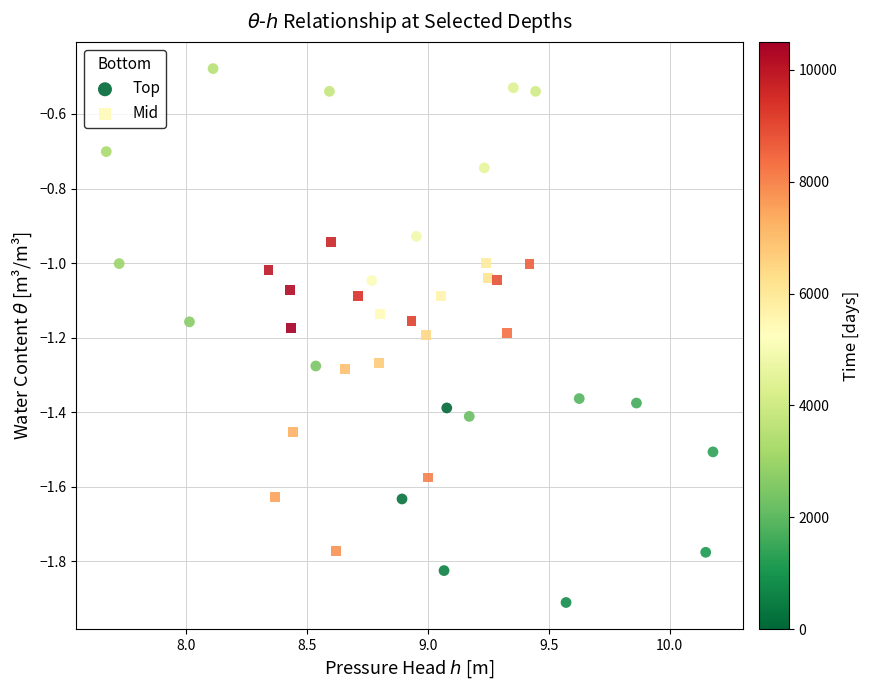

Which series has the widest spread of Y values?

Top